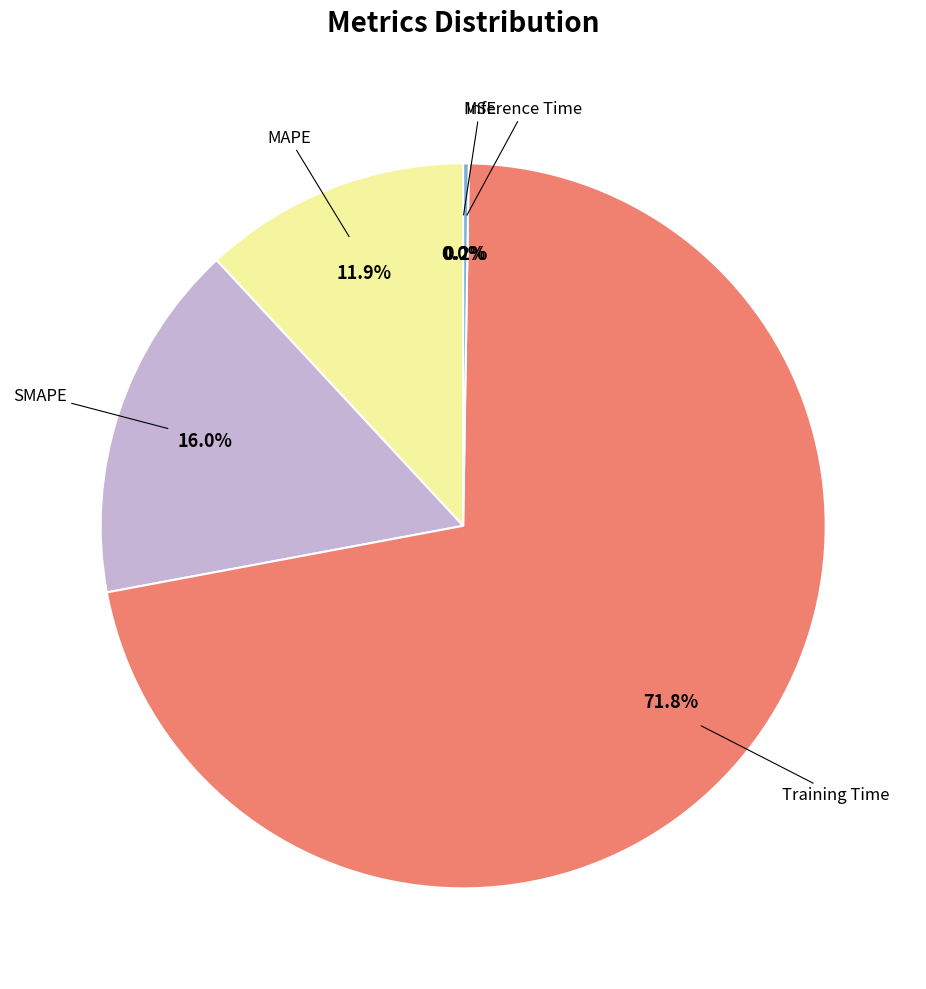

Is there any slice that represents more than half of the pie?

Yes